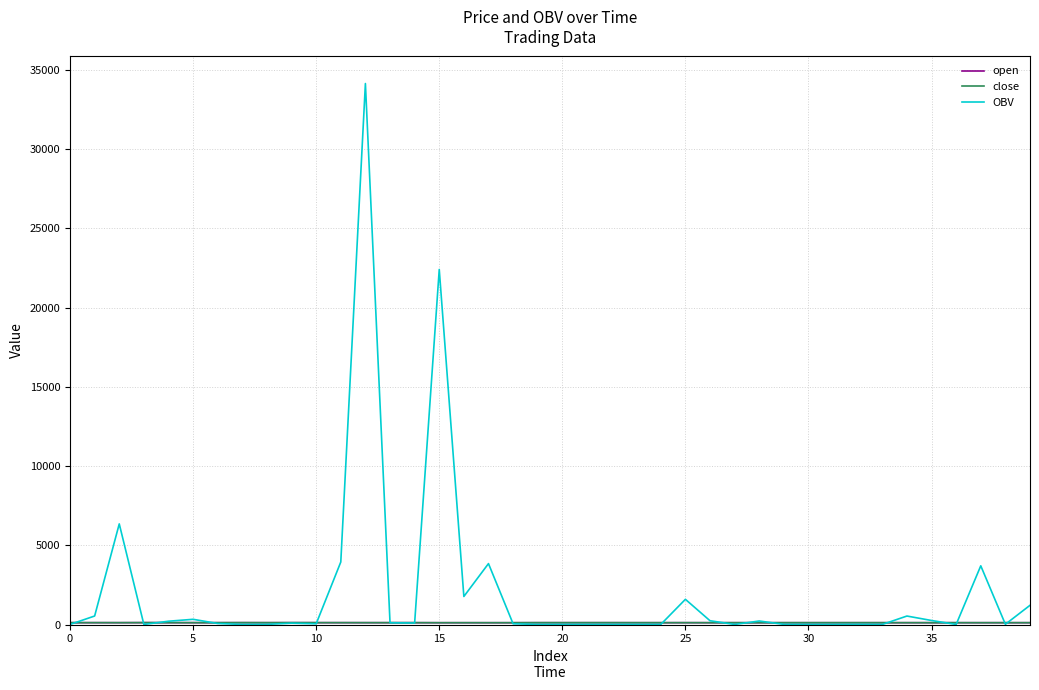

What is the smallest value displayed?

4.3